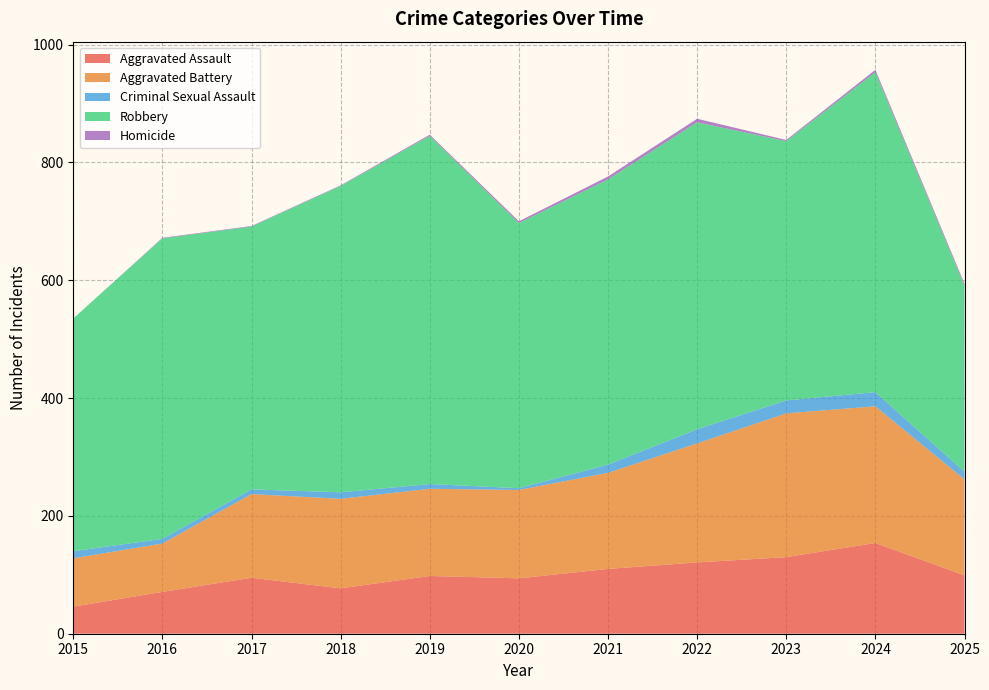

Reading right to left, list all the values displayed in this chart.

Aggravated Assault: 99	154	130	121	110	94	98	77	95	71	46
Aggravated Battery: 163	232	244	202	163	150	148	152	142	82	82
Criminal Sexual Assault: 13	24	22	24	14	3	8	11	8	8	12
Robbery: 316	543	440	521	484	450	591	520	446	510	395
Homicide: 3	4	2	6	5	3	2	1	1	1	0